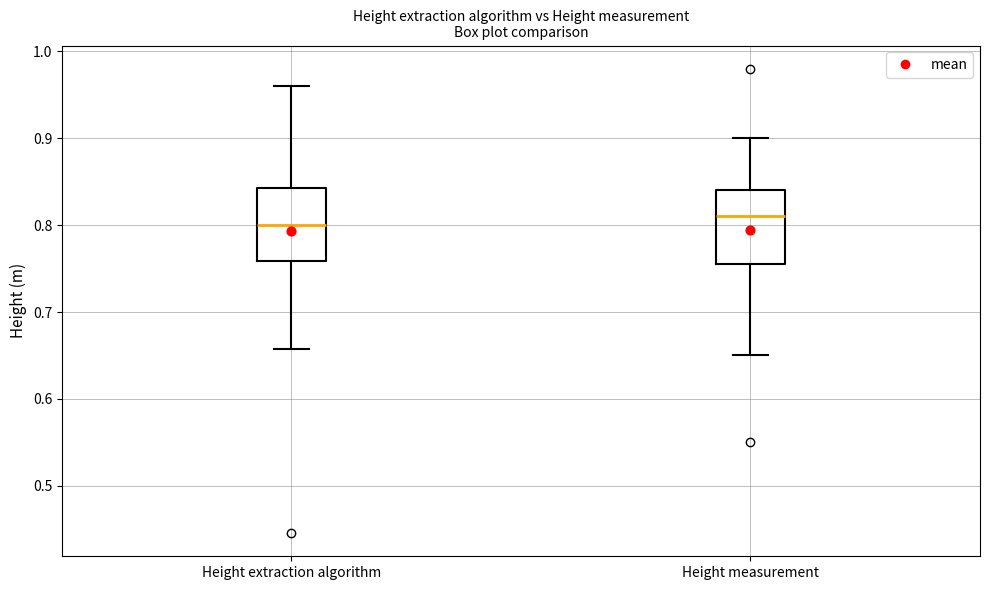

Where does the lower whisker of the box for Height measurement end on the y-axis? The values are not printed on the chart, so give them approximately, as read against the axis.

0.65